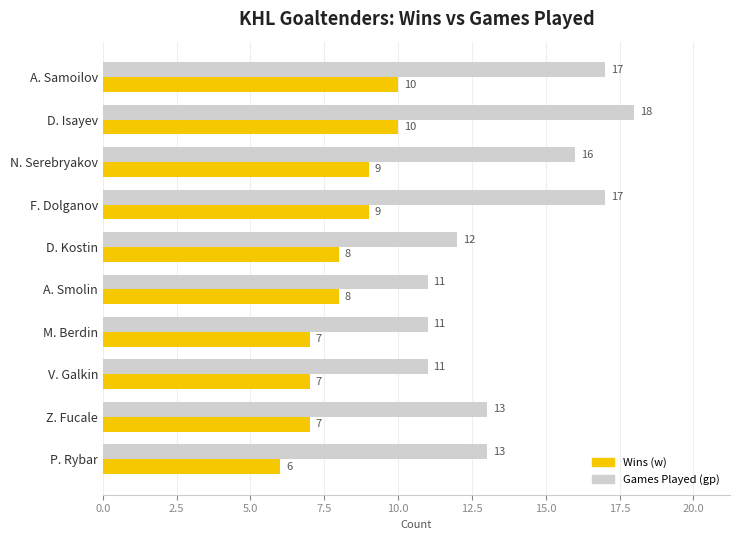

What is the difference between the highest and lowest values at A. Smolin?

3